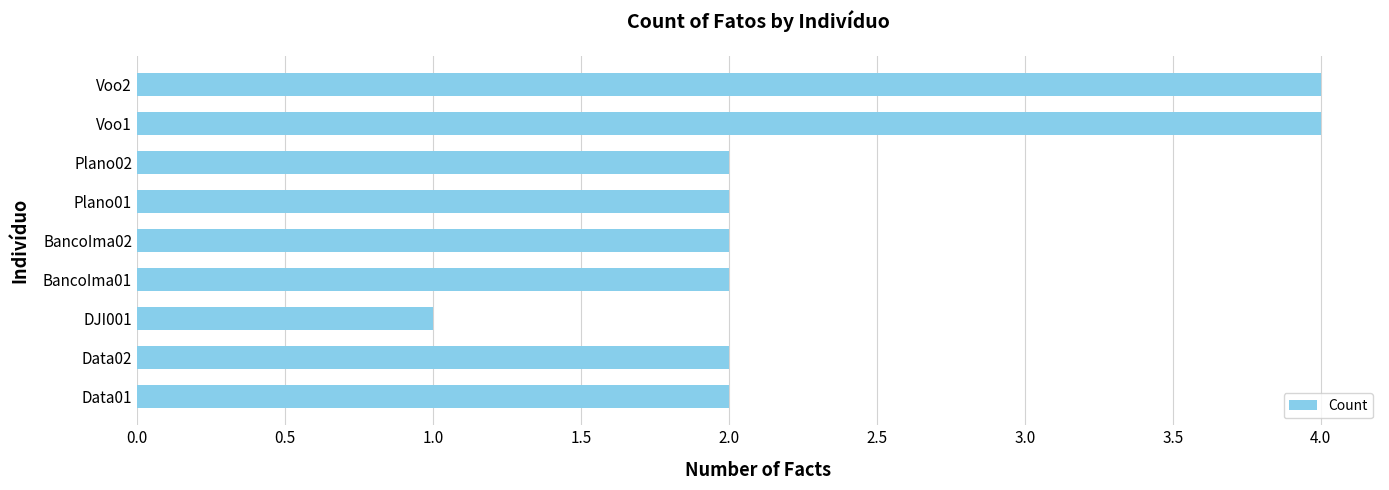

True or false: the data shows 6 at Voo1.

False